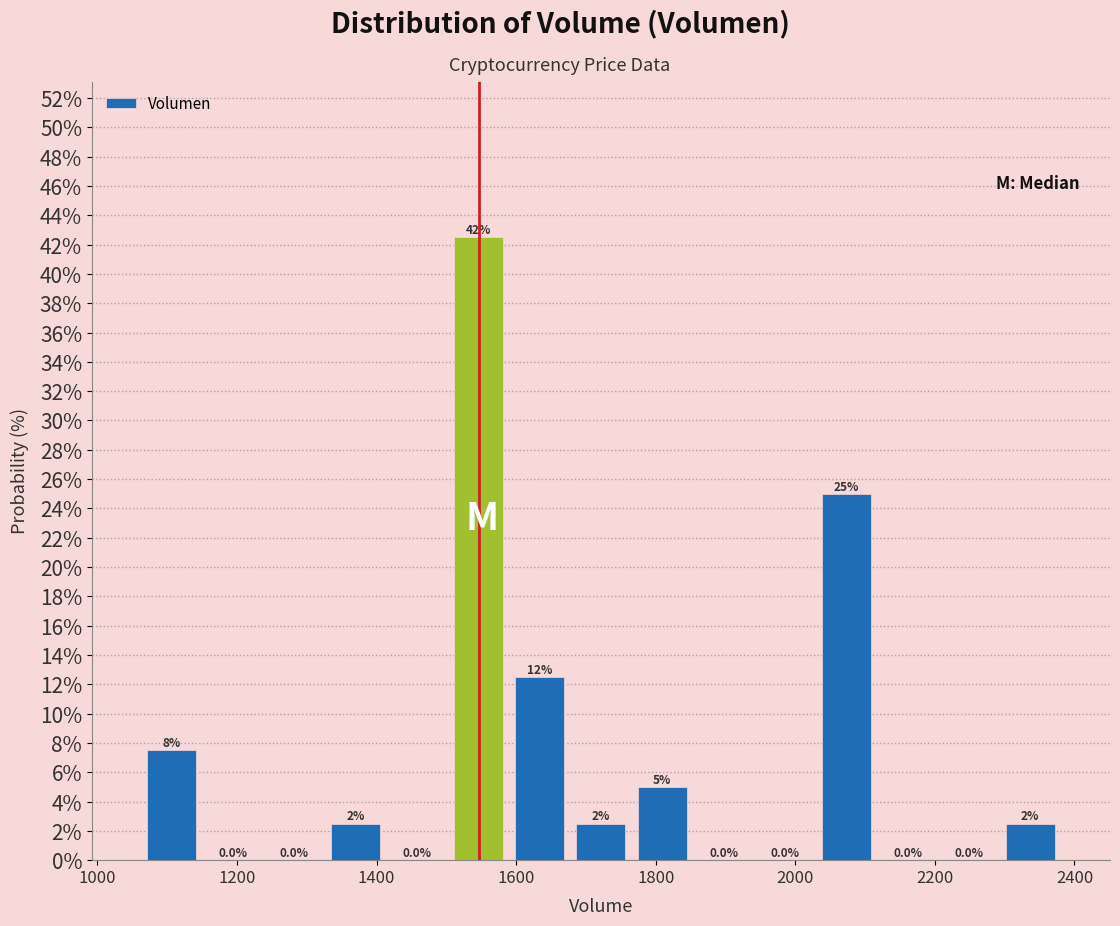

Which range on the x-axis has the tallest bar?

1500 to 1580